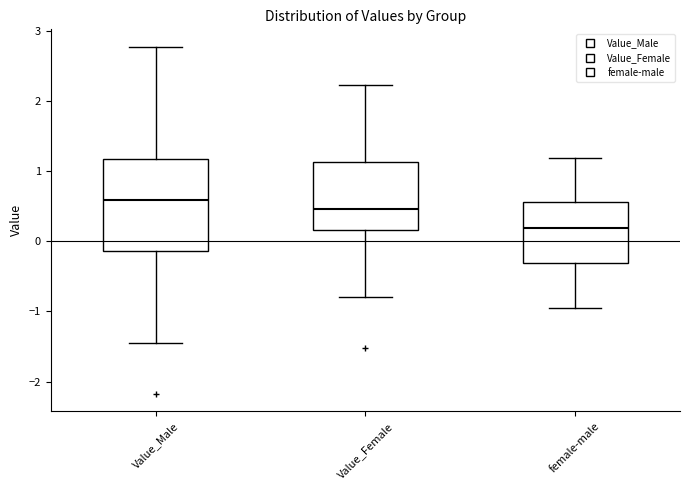

Where is the lower edge of the box for Value_Male on the y-axis? The values are not printed on the chart, so give them approximately, as read against the axis.

-0.1